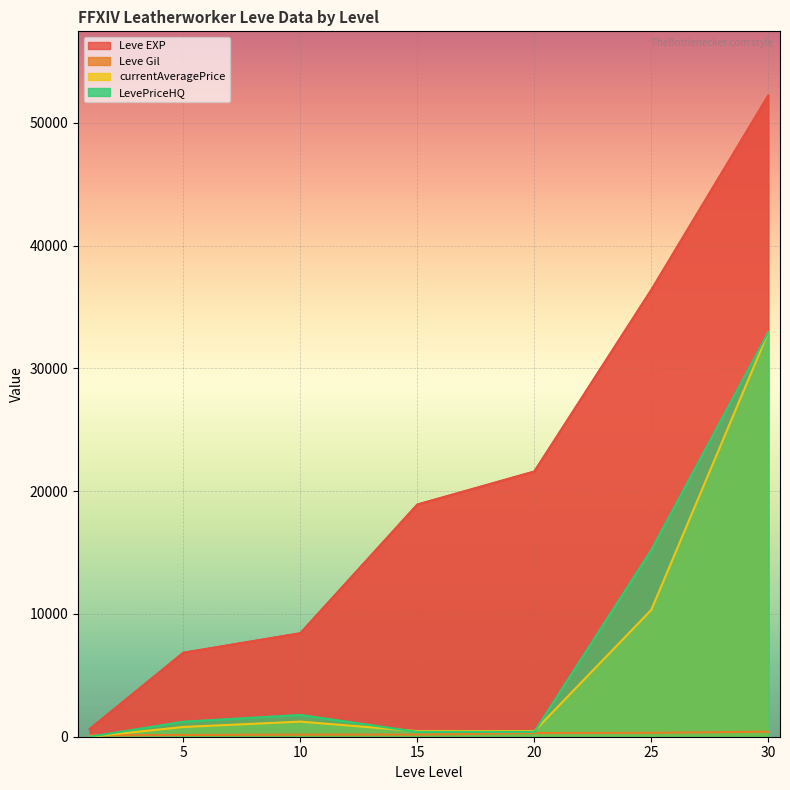

How many values in the Leve EXP series exceed 18910?

3